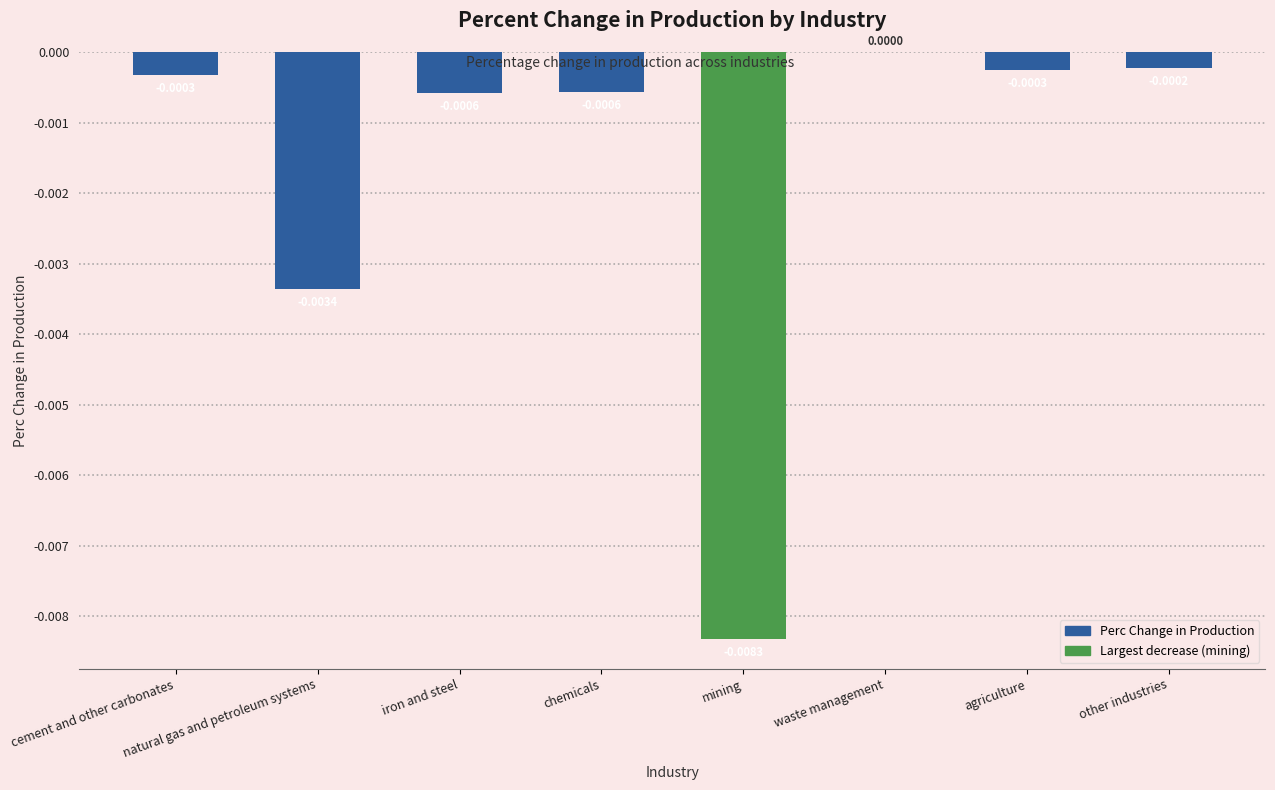

Which label corresponds to the largest value in the chart?

waste management